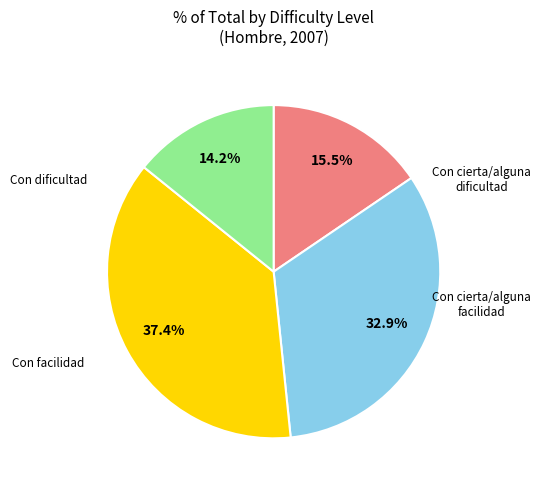

Does any single category account for the majority?

No